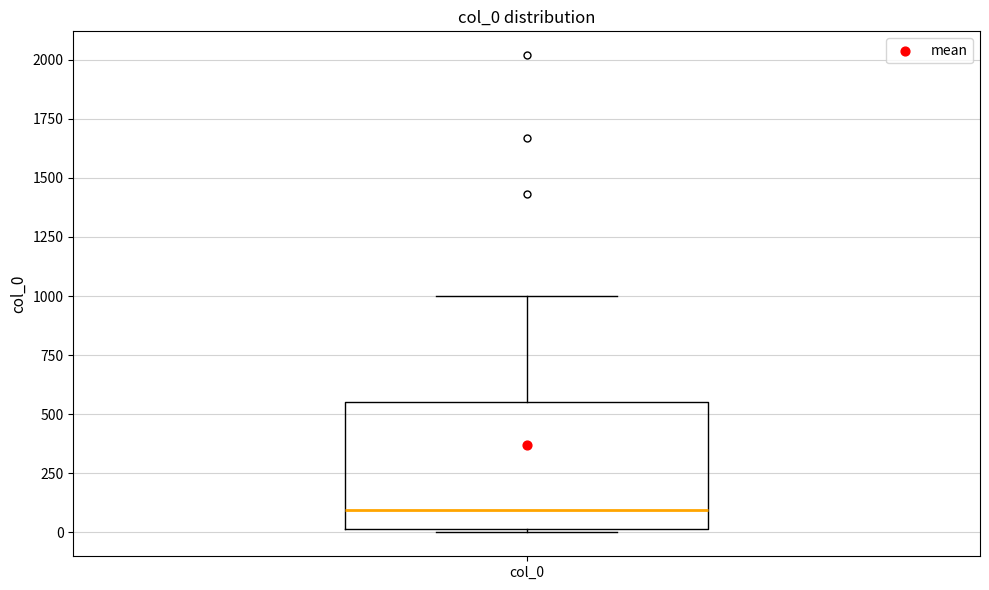

Read this box plot against the y-axis: the position of the median line, the range covered by the box, and the ends of both whiskers. The values are not printed on the chart, so give them approximately, as read against the axis.

median 100, box 0 to 550, whiskers 0 (just below the box's lower edge) to 1000